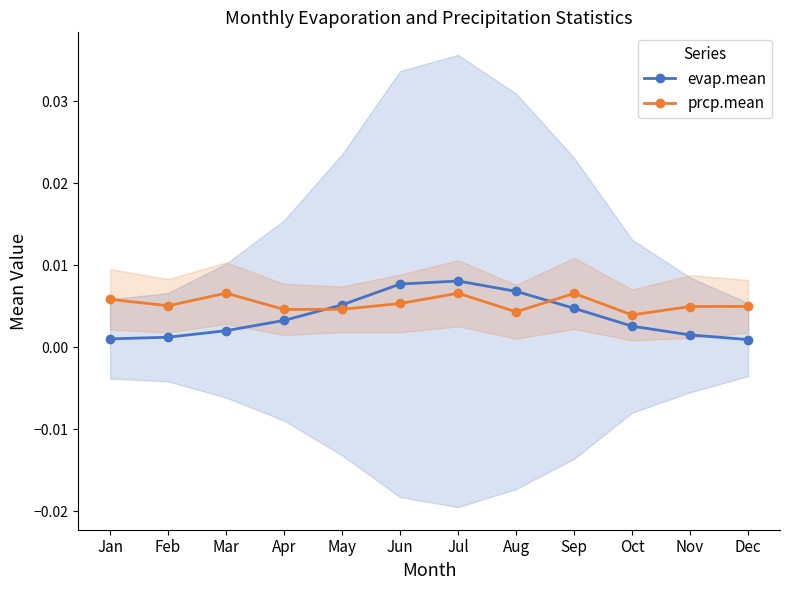

At Feb, list the series in order from smallest to largest.

evap.mean, prcp.mean